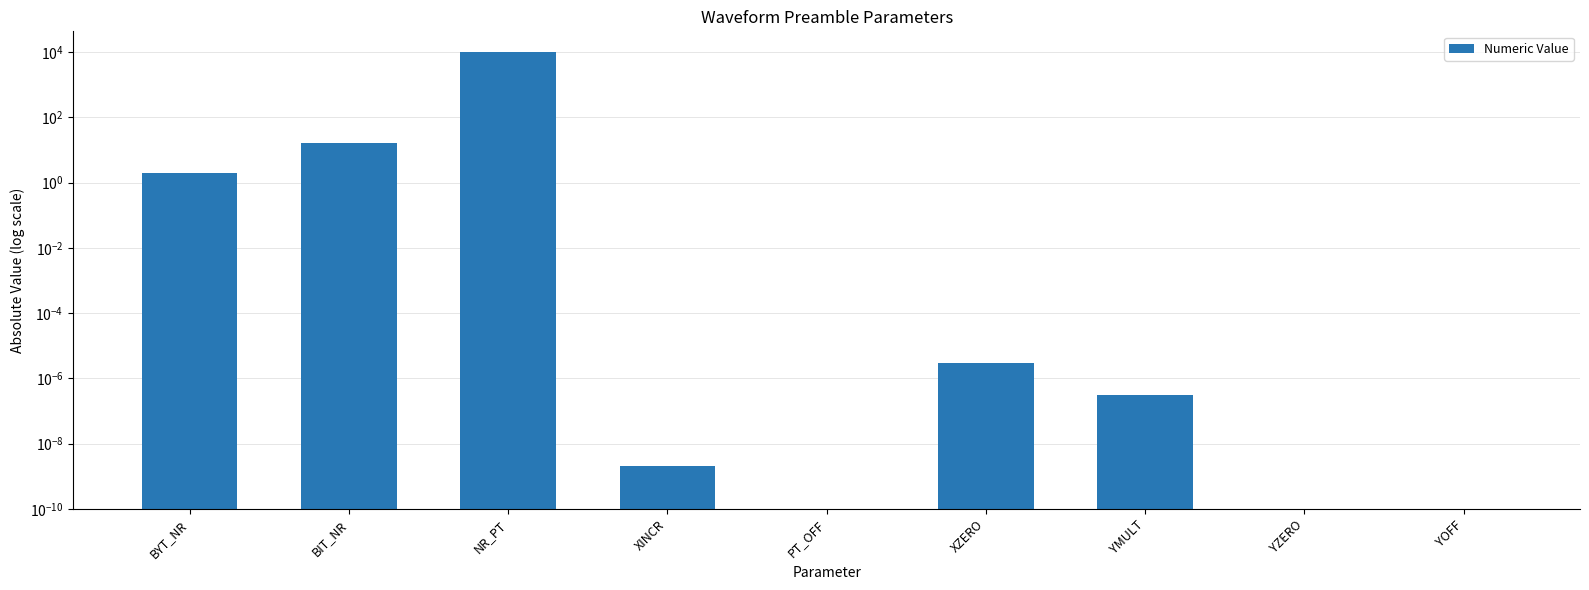

Which has a higher value, YMULT or YOFF?

YMULT